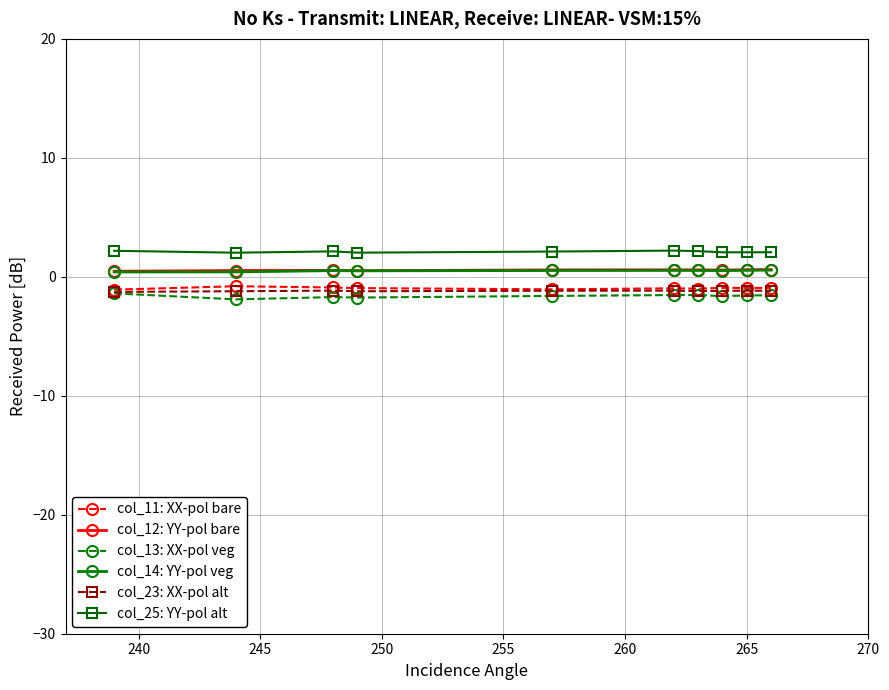

What is the value of the col_23: XX-pol alt point at the 9th from the left?

-1.2